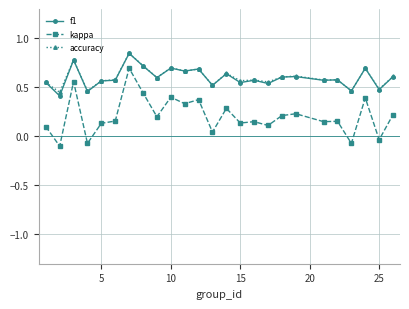

True or false: accuracy and kappa cross at least once.

False